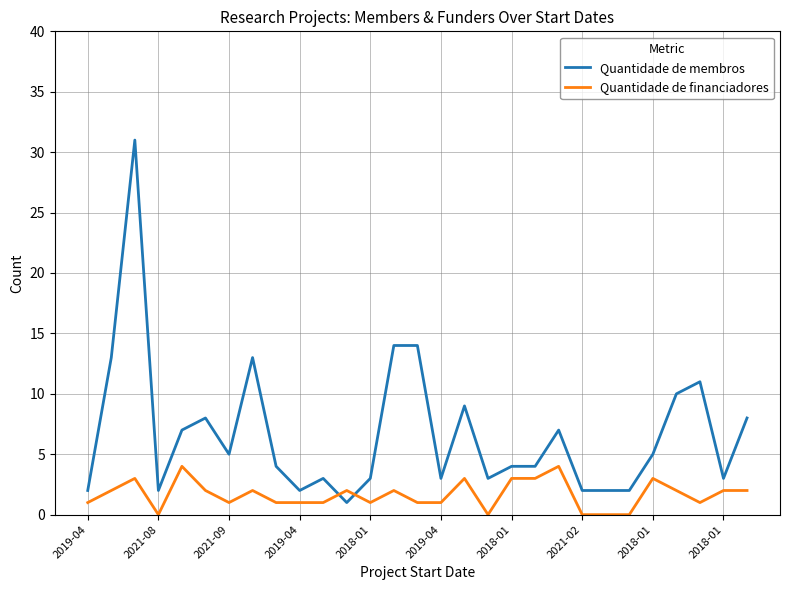

Which series has the largest total across all categories?

Quantidade de membros